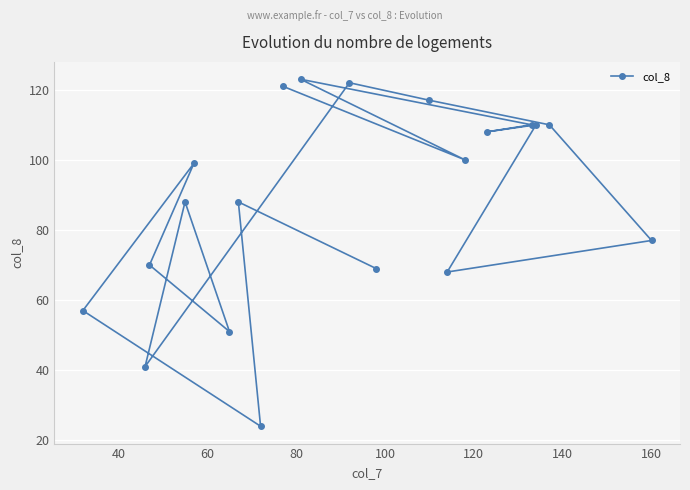

How many lines are shown in the chart?

1